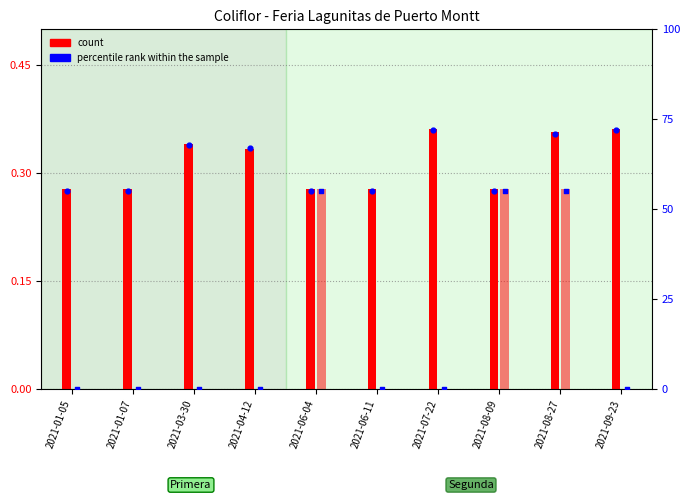

Which series has the largest Y range (max minus min)?

percentile rank (Segunda)